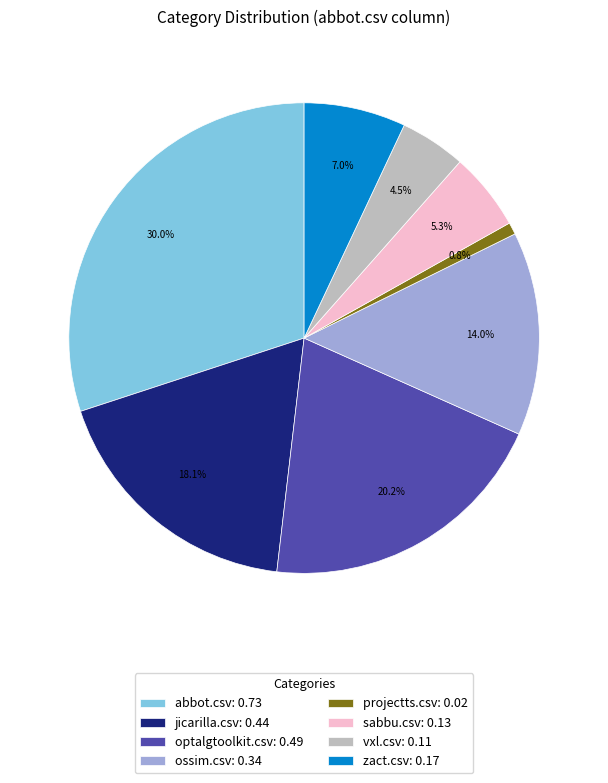

Does ossim.csv represent more than half of the total?

No